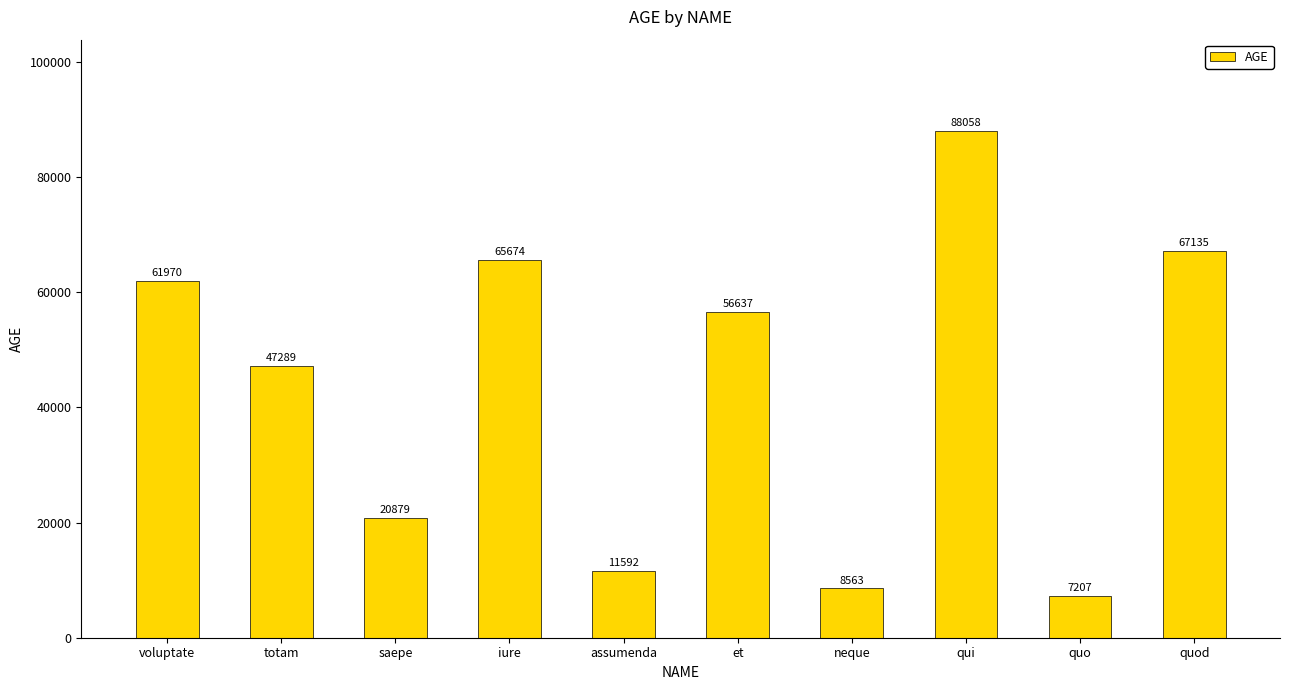

Rank the categories by value from highest to lowest.

qui, quod, iure, voluptate, et, totam, saepe, assumenda, neque, quo